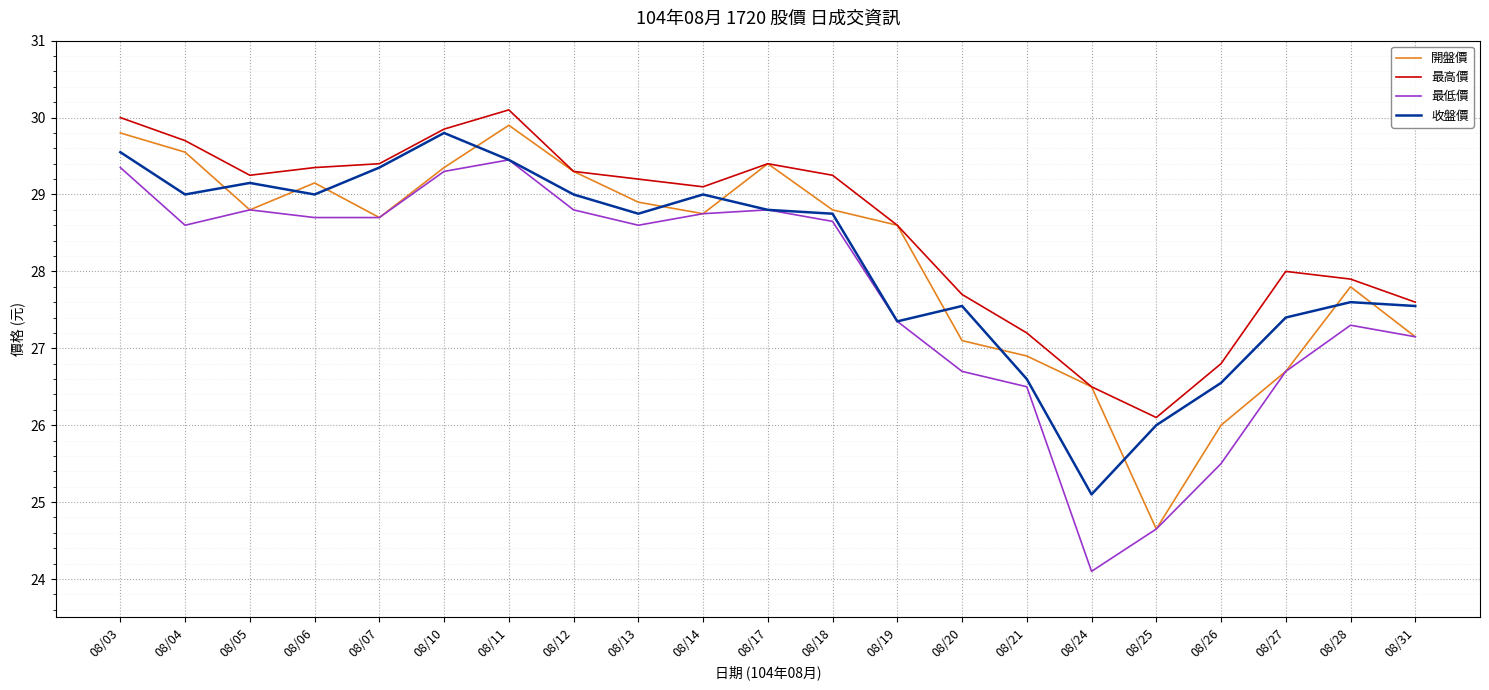

What is the sum of the 最低價 values at 08/03 and 08/12?

58.2